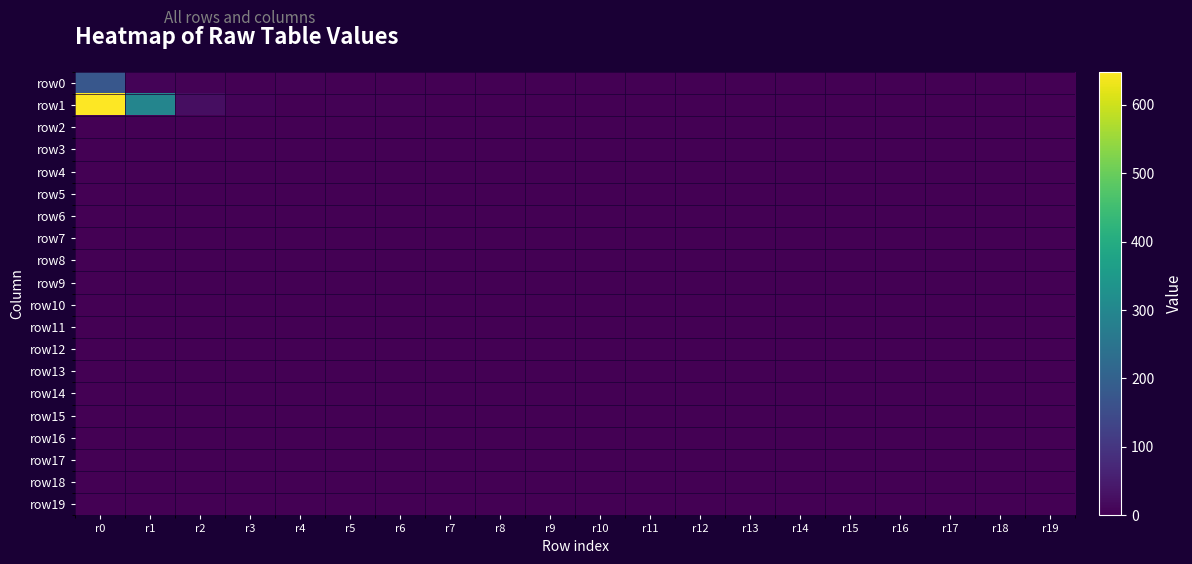

Reading left to right, list all the values displayed in this chart.

row0: r0=176	r1=6	r2=5	r3=2	r4=5	r5=2	r6=0	r7=0	r8=1	r9=0	r10=0	r11=0	r12=0	r13=0	r14=0	r15=0	r16=0	r17=0	r18=0	r19=2
row1: r0=648	r1=294	r2=25	r3=6	r4=1	r5=3	r6=3	r7=0	r8=0	r9=1	r10=0	r11=0	r12=0	r13=0	r14=0	r15=0	r16=0	r17=0	r18=0	r19=2
row2: r0=0	r1=0	r2=0	r3=0	r4=0	r5=0	r6=0	r7=0	r8=0	r9=0	r10=0	r11=0	r12=0	r13=0	r14=0	r15=0	r16=0	r17=0	r18=0	r19=0
row3: r0=0	r1=0	r2=0	r3=0	r4=0	r5=0	r6=0	r7=0	r8=0	r9=0	r10=0	r11=0	r12=0	r13=0	r14=0	r15=0	r16=0	r17=0	r18=0	r19=0
row4: r0=0	r1=0	r2=0	r3=0	r4=0	r5=0	r6=0	r7=0	r8=0	r9=0	r10=0	r11=0	r12=0	r13=0	r14=0	r15=0	r16=0	r17=0	r18=0	r19=0
row5: r0=0	r1=0	r2=0	r3=0	r4=0	r5=0	r6=0	r7=0	r8=0	r9=0	r10=0	r11=0	r12=0	r13=0	r14=0	r15=0	r16=0	r17=0	r18=0	r19=0
row6: r0=0	r1=0	r2=0	r3=0	r4=0	r5=0	r6=0	r7=0	r8=0	r9=0	r10=0	r11=0	r12=0	r13=0	r14=0	r15=0	r16=0	r17=0	r18=0	r19=0
row7: r0=0	r1=0	r2=0	r3=0	r4=0	r5=0	r6=0	r7=0	r8=0	r9=0	r10=0	r11=0	r12=0	r13=0	r14=0	r15=0	r16=0	r17=0	r18=0	r19=0
row8: r0=0	r1=0	r2=0	r3=0	r4=0	r5=0	r6=0	r7=0	r8=0	r9=0	r10=0	r11=0	r12=0	r13=0	r14=0	r15=0	r16=0	r17=0	r18=0	r19=0
row9: r0=0	r1=0	r2=0	r3=0	r4=0	r5=0	r6=0	r7=0	r8=0	r9=0	r10=0	r11=0	r12=0	r13=0	r14=0	r15=0	r16=0	r17=0	r18=0	r19=0
row10: r0=0	r1=0	r2=0	r3=0	r4=0	r5=0	r6=0	r7=0	r8=0	r9=0	r10=0	r11=0	r12=0	r13=0	r14=0	r15=0	r16=0	r17=0	r18=0	r19=0
row11: r0=0	r1=0	r2=0	r3=0	r4=0	r5=0	r6=0	r7=0	r8=0	r9=0	r10=0	r11=0	r12=0	r13=0	r14=0	r15=0	r16=0	r17=0	r18=0	r19=0
row12: r0=0	r1=0	r2=0	r3=0	r4=0	r5=0	r6=0	r7=0	r8=0	r9=0	r10=0	r11=0	r12=0	r13=0	r14=0	r15=0	r16=0	r17=0	r18=0	r19=0
row13: r0=0	r1=0	r2=0	r3=0	r4=0	r5=0	r6=0	r7=0	r8=0	r9=0	r10=0	r11=0	r12=0	r13=0	r14=0	r15=0	r16=0	r17=0	r18=0	r19=0
row14: r0=0	r1=0	r2=0	r3=0	r4=0	r5=0	r6=0	r7=0	r8=0	r9=0	r10=0	r11=0	r12=0	r13=0	r14=0	r15=0	r16=0	r17=0	r18=0	r19=0
row15: r0=0	r1=0	r2=0	r3=0	r4=0	r5=0	r6=0	r7=0	r8=0	r9=0	r10=0	r11=0	r12=0	r13=0	r14=0	r15=0	r16=0	r17=0	r18=0	r19=0
row16: r0=0	r1=0	r2=0	r3=0	r4=0	r5=0	r6=0	r7=0	r8=0	r9=0	r10=0	r11=0	r12=0	r13=0	r14=0	r15=0	r16=0	r17=0	r18=0	r19=0
row17: r0=0	r1=0	r2=0	r3=0	r4=0	r5=0	r6=0	r7=0	r8=0	r9=0	r10=0	r11=0	r12=0	r13=0	r14=0	r15=0	r16=0	r17=0	r18=0	r19=0
row18: r0=0	r1=0	r2=0	r3=0	r4=0	r5=0	r6=0	r7=0	r8=0	r9=0	r10=0	r11=0	r12=0	r13=0	r14=0	r15=0	r16=0	r17=0	r18=0	r19=0
row19: r0=0	r1=0	r2=0	r3=0	r4=0	r5=0	r6=0	r7=0	r8=0	r9=0	r10=0	r11=0	r12=0	r13=0	r14=0	r15=0	r16=0	r17=0	r18=0	r19=0